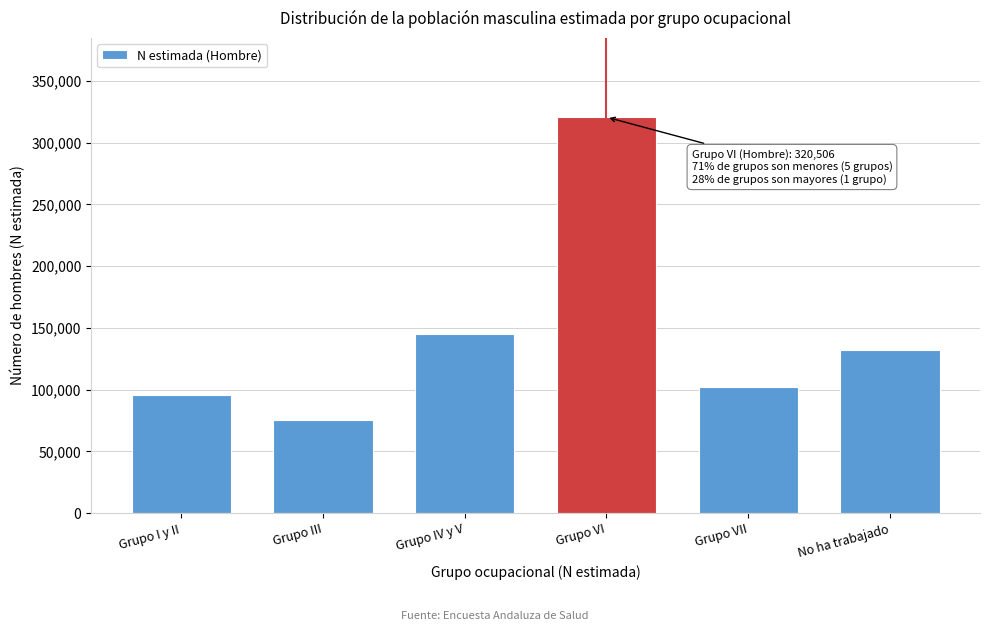

Reading left to right, extract all data points from this chart.

Grupo I y II=96011	Grupo III=75550	Grupo IV y V=145156	Grupo VI=320506	Grupo VII=102360	No ha trabajado=131787